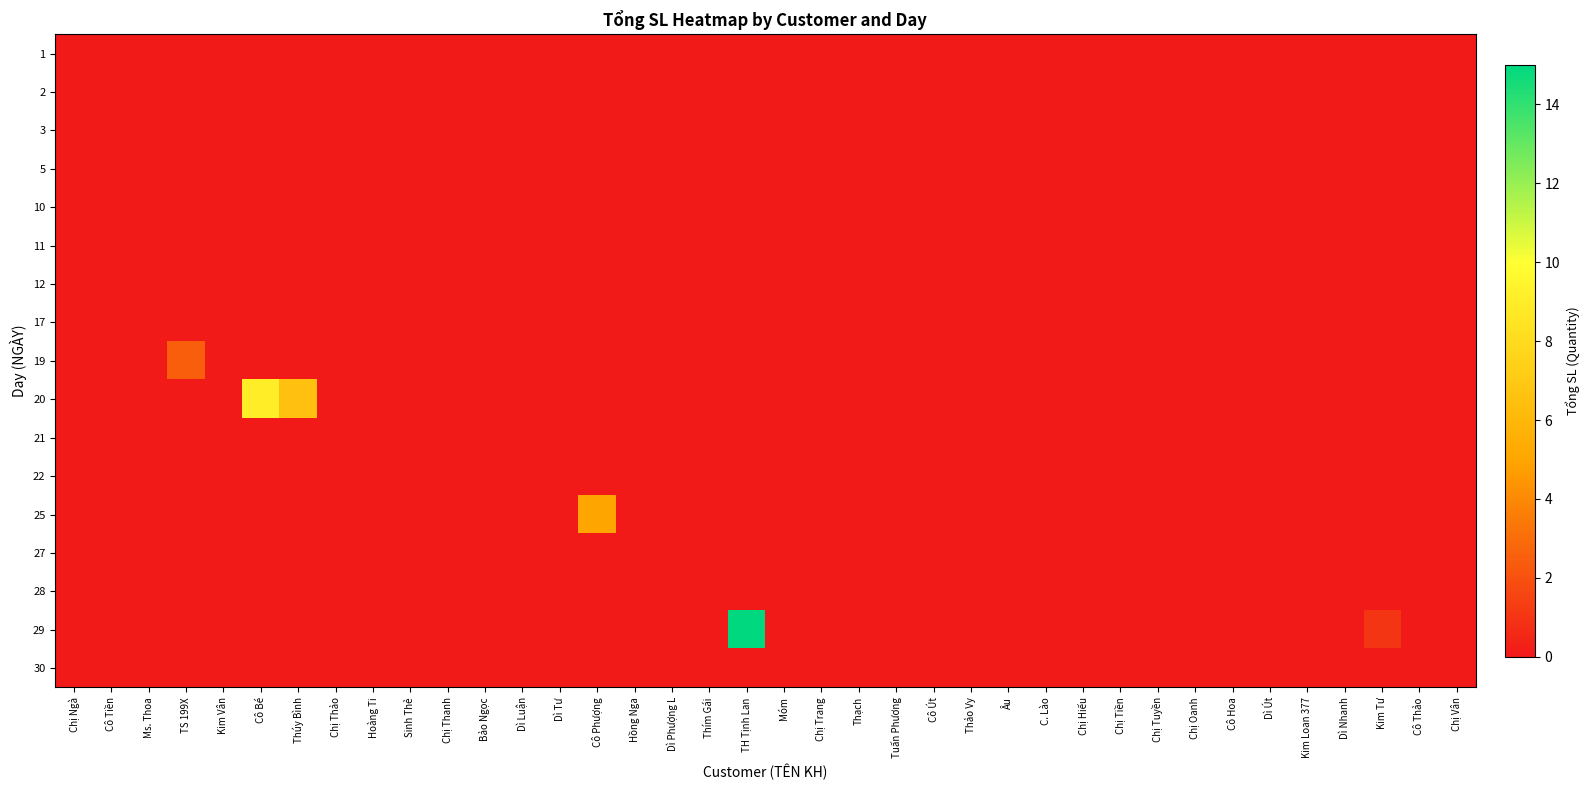

Reading left to right, what are all the values shown in this chart?

row_0: Chị Ngà=0.0	Cô Tiền=0.0	Ms. Thoa=0.0	TS 199X=0.0	Kim Vân=0.0	Cô Bé=0.0	Thúy Bình=0.0	Chị Thảo=0.0	Hoàng Ti=0.0	Sinh Thẻ=0.0	Chị Thanh=0.0	Bảo Ngọc=0.0	Dì Luận=0.0	Dì Tư=0.0	Cô Phượng=0.0	Hồng Nga=0.0	Dì Phượng L=0.0	Thím Gái=0.0	TH Tịnh Lan=0.0	Móm=0.0	Chị Trang=0.0	Thạch=0.0	Tuấn Phương=0.0	Cô Út=0.0	Thảo Vy=0.0	Âu=0.0	C. Lào=0.0	Chị Hiếu=0.0	Chị Tiền=0.0	Chị Tuyền=0.0	Chị Oanh=0.0	Cô Hoa=0.0	Dì Út=0.0	Kim Loan 377=0.0	Dì Nhanh=0.0	Kim Tư=0.0	Cô Thảo=0.0	Chị Vân=0.0
row_1: Chị Ngà=0.0	Cô Tiền=0.0	Ms. Thoa=0.0	TS 199X=0.0	Kim Vân=0.0	Cô Bé=0.0	Thúy Bình=0.0	Chị Thảo=0.0	Hoàng Ti=0.0	Sinh Thẻ=0.0	Chị Thanh=0.0	Bảo Ngọc=0.0	Dì Luận=0.0	Dì Tư=0.0	Cô Phượng=0.0	Hồng Nga=0.0	Dì Phượng L=0.0	Thím Gái=0.0	TH Tịnh Lan=0.0	Móm=0.0	Chị Trang=0.0	Thạch=0.0	Tuấn Phương=0.0	Cô Út=0.0	Thảo Vy=0.0	Âu=0.0	C. Lào=0.0	Chị Hiếu=0.0	Chị Tiền=0.0	Chị Tuyền=0.0	Chị Oanh=0.0	Cô Hoa=0.0	Dì Út=0.0	Kim Loan 377=0.0	Dì Nhanh=0.0	Kim Tư=0.0	Cô Thảo=0.0	Chị Vân=0.0
row_2: Chị Ngà=0.0	Cô Tiền=0.0	Ms. Thoa=0.0	TS 199X=0.0	Kim Vân=0.0	Cô Bé=0.0	Thúy Bình=0.0	Chị Thảo=0.0	Hoàng Ti=0.0	Sinh Thẻ=0.0	Chị Thanh=0.0	Bảo Ngọc=0.0	Dì Luận=0.0	Dì Tư=0.0	Cô Phượng=0.0	Hồng Nga=0.0	Dì Phượng L=0.0	Thím Gái=0.0	TH Tịnh Lan=0.0	Móm=0.0	Chị Trang=0.0	Thạch=0.0	Tuấn Phương=0.0	Cô Út=0.0	Thảo Vy=0.0	Âu=0.0	C. Lào=0.0	Chị Hiếu=0.0	Chị Tiền=0.0	Chị Tuyền=0.0	Chị Oanh=0.0	Cô Hoa=0.0	Dì Út=0.0	Kim Loan 377=0.0	Dì Nhanh=0.0	Kim Tư=0.0	Cô Thảo=0.0	Chị Vân=0.0
row_3: Chị Ngà=0.0	Cô Tiền=0.0	Ms. Thoa=0.0	TS 199X=0.0	Kim Vân=0.0	Cô Bé=0.0	Thúy Bình=0.0	Chị Thảo=0.0	Hoàng Ti=0.0	Sinh Thẻ=0.0	Chị Thanh=0.0	Bảo Ngọc=0.0	Dì Luận=0.0	Dì Tư=0.0	Cô Phượng=0.0	Hồng Nga=0.0	Dì Phượng L=0.0	Thím Gái=0.0	TH Tịnh Lan=0.0	Móm=0.0	Chị Trang=0.0	Thạch=0.0	Tuấn Phương=0.0	Cô Út=0.0	Thảo Vy=0.0	Âu=0.0	C. Lào=0.0	Chị Hiếu=0.0	Chị Tiền=0.0	Chị Tuyền=0.0	Chị Oanh=0.0	Cô Hoa=0.0	Dì Út=0.0	Kim Loan 377=0.0	Dì Nhanh=0.0	Kim Tư=0.0	Cô Thảo=0.0	Chị Vân=0.0
row_4: Chị Ngà=0.0	Cô Tiền=0.0	Ms. Thoa=0.0	TS 199X=0.0	Kim Vân=0.0	Cô Bé=0.0	Thúy Bình=0.0	Chị Thảo=0.0	Hoàng Ti=0.0	Sinh Thẻ=0.0	Chị Thanh=0.0	Bảo Ngọc=0.0	Dì Luận=0.0	Dì Tư=0.0	Cô Phượng=0.0	Hồng Nga=0.0	Dì Phượng L=0.0	Thím Gái=0.0	TH Tịnh Lan=0.0	Móm=0.0	Chị Trang=0.0	Thạch=0.0	Tuấn Phương=0.0	Cô Út=0.0	Thảo Vy=0.0	Âu=0.0	C. Lào=0.0	Chị Hiếu=0.0	Chị Tiền=0.0	Chị Tuyền=0.0	Chị Oanh=0.0	Cô Hoa=0.0	Dì Út=0.0	Kim Loan 377=0.0	Dì Nhanh=0.0	Kim Tư=0.0	Cô Thảo=0.0	Chị Vân=0.0
row_5: Chị Ngà=0.0	Cô Tiền=0.0	Ms. Thoa=0.0	TS 199X=0.0	Kim Vân=0.0	Cô Bé=0.0	Thúy Bình=0.0	Chị Thảo=0.0	Hoàng Ti=0.0	Sinh Thẻ=0.0	Chị Thanh=0.0	Bảo Ngọc=0.0	Dì Luận=0.0	Dì Tư=0.0	Cô Phượng=0.0	Hồng Nga=0.0	Dì Phượng L=0.0	Thím Gái=0.0	TH Tịnh Lan=0.0	Móm=0.0	Chị Trang=0.0	Thạch=0.0	Tuấn Phương=0.0	Cô Út=0.0	Thảo Vy=0.0	Âu=0.0	C. Lào=0.0	Chị Hiếu=0.0	Chị Tiền=0.0	Chị Tuyền=0.0	Chị Oanh=0.0	Cô Hoa=0.0	Dì Út=0.0	Kim Loan 377=0.0	Dì Nhanh=0.0	Kim Tư=0.0	Cô Thảo=0.0	Chị Vân=0.0
row_6: Chị Ngà=0.0	Cô Tiền=0.0	Ms. Thoa=0.0	TS 199X=0.0	Kim Vân=0.0	Cô Bé=0.0	Thúy Bình=0.0	Chị Thảo=0.0	Hoàng Ti=0.0	Sinh Thẻ=0.0	Chị Thanh=0.0	Bảo Ngọc=0.0	Dì Luận=0.0	Dì Tư=0.0	Cô Phượng=0.0	Hồng Nga=0.0	Dì Phượng L=0.0	Thím Gái=0.0	TH Tịnh Lan=0.0	Móm=0.0	Chị Trang=0.0	Thạch=0.0	Tuấn Phương=0.0	Cô Út=0.0	Thảo Vy=0.0	Âu=0.0	C. Lào=0.0	Chị Hiếu=0.0	Chị Tiền=0.0	Chị Tuyền=0.0	Chị Oanh=0.0	Cô Hoa=0.0	Dì Út=0.0	Kim Loan 377=0.0	Dì Nhanh=0.0	Kim Tư=0.0	Cô Thảo=0.0	Chị Vân=0.0
row_7: Chị Ngà=0.0	Cô Tiền=0.0	Ms. Thoa=0.0	TS 199X=0.0	Kim Vân=0.0	Cô Bé=0.0	Thúy Bình=0.0	Chị Thảo=0.0	Hoàng Ti=0.0	Sinh Thẻ=0.0	Chị Thanh=0.0	Bảo Ngọc=0.0	Dì Luận=0.0	Dì Tư=0.0	Cô Phượng=0.0	Hồng Nga=0.0	Dì Phượng L=0.0	Thím Gái=0.0	TH Tịnh Lan=0.0	Móm=0.0	Chị Trang=0.0	Thạch=0.0	Tuấn Phương=0.0	Cô Út=0.0	Thảo Vy=0.0	Âu=0.0	C. Lào=0.0	Chị Hiếu=0.0	Chị Tiền=0.0	Chị Tuyền=0.0	Chị Oanh=0.0	Cô Hoa=0.0	Dì Út=0.0	Kim Loan 377=0.0	Dì Nhanh=0.0	Kim Tư=0.0	Cô Thảo=0.0	Chị Vân=0.0
row_8: Chị Ngà=0.0	Cô Tiền=0.0	Ms. Thoa=0.0	TS 199X=2.5	Kim Vân=0.0	Cô Bé=0.0	Thúy Bình=0.0	Chị Thảo=0.0	Hoàng Ti=0.0	Sinh Thẻ=0.0	Chị Thanh=0.0	Bảo Ngọc=0.0	Dì Luận=0.0	Dì Tư=0.0	Cô Phượng=0.0	Hồng Nga=0.0	Dì Phượng L=0.0	Thím Gái=0.0	TH Tịnh Lan=0.0	Móm=0.0	Chị Trang=0.0	Thạch=0.0	Tuấn Phương=0.0	Cô Út=0.0	Thảo Vy=0.0	Âu=0.0	C. Lào=0.0	Chị Hiếu=0.0	Chị Tiền=0.0	Chị Tuyền=0.0	Chị Oanh=0.0	Cô Hoa=0.0	Dì Út=0.0	Kim Loan 377=0.0	Dì Nhanh=0.0	Kim Tư=0.0	Cô Thảo=0.0	Chị Vân=0.0
row_9: Chị Ngà=0.0	Cô Tiền=0.0	Ms. Thoa=0.0	TS 199X=0.0	Kim Vân=0.0	Cô Bé=9.0	Thúy Bình=6.5	Chị Thảo=0.0	Hoàng Ti=0.0	Sinh Thẻ=0.0	Chị Thanh=0.0	Bảo Ngọc=0.0	Dì Luận=0.0	Dì Tư=0.0	Cô Phượng=0.0	Hồng Nga=0.0	Dì Phượng L=0.0	Thím Gái=0.0	TH Tịnh Lan=0.0	Móm=0.0	Chị Trang=0.0	Thạch=0.0	Tuấn Phương=0.0	Cô Út=0.0	Thảo Vy=0.0	Âu=0.0	C. Lào=0.0	Chị Hiếu=0.0	Chị Tiền=0.0	Chị Tuyền=0.0	Chị Oanh=0.0	Cô Hoa=0.0	Dì Út=0.0	Kim Loan 377=0.0	Dì Nhanh=0.0	Kim Tư=0.0	Cô Thảo=0.0	Chị Vân=0.0
row_10: Chị Ngà=0.0	Cô Tiền=0.0	Ms. Thoa=0.0	TS 199X=0.0	Kim Vân=0.0	Cô Bé=0.0	Thúy Bình=0.0	Chị Thảo=0.0	Hoàng Ti=0.0	Sinh Thẻ=0.0	Chị Thanh=0.0	Bảo Ngọc=0.0	Dì Luận=0.0	Dì Tư=0.0	Cô Phượng=0.0	Hồng Nga=0.0	Dì Phượng L=0.0	Thím Gái=0.0	TH Tịnh Lan=0.0	Móm=0.0	Chị Trang=0.0	Thạch=0.0	Tuấn Phương=0.0	Cô Út=0.0	Thảo Vy=0.0	Âu=0.0	C. Lào=0.0	Chị Hiếu=0.0	Chị Tiền=0.0	Chị Tuyền=0.0	Chị Oanh=0.0	Cô Hoa=0.0	Dì Út=0.0	Kim Loan 377=0.0	Dì Nhanh=0.0	Kim Tư=0.0	Cô Thảo=0.0	Chị Vân=0.0
row_11: Chị Ngà=0.0	Cô Tiền=0.0	Ms. Thoa=0.0	TS 199X=0.0	Kim Vân=0.0	Cô Bé=0.0	Thúy Bình=0.0	Chị Thảo=0.0	Hoàng Ti=0.0	Sinh Thẻ=0.0	Chị Thanh=0.0	Bảo Ngọc=0.0	Dì Luận=0.0	Dì Tư=0.0	Cô Phượng=0.0	Hồng Nga=0.0	Dì Phượng L=0.0	Thím Gái=0.0	TH Tịnh Lan=0.0	Móm=0.0	Chị Trang=0.0	Thạch=0.0	Tuấn Phương=0.0	Cô Út=0.0	Thảo Vy=0.0	Âu=0.0	C. Lào=0.0	Chị Hiếu=0.0	Chị Tiền=0.0	Chị Tuyền=0.0	Chị Oanh=0.0	Cô Hoa=0.0	Dì Út=0.0	Kim Loan 377=0.0	Dì Nhanh=0.0	Kim Tư=0.0	Cô Thảo=0.0	Chị Vân=0.0
row_12: Chị Ngà=0.0	Cô Tiền=0.0	Ms. Thoa=0.0	TS 199X=0.0	Kim Vân=0.0	Cô Bé=0.0	Thúy Bình=0.0	Chị Thảo=0.0	Hoàng Ti=0.0	Sinh Thẻ=0.0	Chị Thanh=0.0	Bảo Ngọc=0.0	Dì Luận=0.0	Dì Tư=0.0	Cô Phượng=5.0	Hồng Nga=0.0	Dì Phượng L=0.0	Thím Gái=0.0	TH Tịnh Lan=0.0	Móm=0.0	Chị Trang=0.0	Thạch=0.0	Tuấn Phương=0.0	Cô Út=0.0	Thảo Vy=0.0	Âu=0.0	C. Lào=0.0	Chị Hiếu=0.0	Chị Tiền=0.0	Chị Tuyền=0.0	Chị Oanh=0.0	Cô Hoa=0.0	Dì Út=0.0	Kim Loan 377=0.0	Dì Nhanh=0.0	Kim Tư=0.0	Cô Thảo=0.0	Chị Vân=0.0
row_13: Chị Ngà=0.0	Cô Tiền=0.0	Ms. Thoa=0.0	TS 199X=0.0	Kim Vân=0.0	Cô Bé=0.0	Thúy Bình=0.0	Chị Thảo=0.0	Hoàng Ti=0.0	Sinh Thẻ=0.0	Chị Thanh=0.0	Bảo Ngọc=0.0	Dì Luận=0.0	Dì Tư=0.0	Cô Phượng=0.0	Hồng Nga=0.0	Dì Phượng L=0.0	Thím Gái=0.0	TH Tịnh Lan=0.0	Móm=0.0	Chị Trang=0.0	Thạch=0.0	Tuấn Phương=0.0	Cô Út=0.0	Thảo Vy=0.0	Âu=0.0	C. Lào=0.0	Chị Hiếu=0.0	Chị Tiền=0.0	Chị Tuyền=0.0	Chị Oanh=0.0	Cô Hoa=0.0	Dì Út=0.0	Kim Loan 377=0.0	Dì Nhanh=0.0	Kim Tư=0.0	Cô Thảo=0.0	Chị Vân=0.0
row_14: Chị Ngà=0.0	Cô Tiền=0.0	Ms. Thoa=0.0	TS 199X=0.0	Kim Vân=0.0	Cô Bé=0.0	Thúy Bình=0.0	Chị Thảo=0.0	Hoàng Ti=0.0	Sinh Thẻ=0.0	Chị Thanh=0.0	Bảo Ngọc=0.0	Dì Luận=0.0	Dì Tư=0.0	Cô Phượng=0.0	Hồng Nga=0.0	Dì Phượng L=0.0	Thím Gái=0.0	TH Tịnh Lan=0.0	Móm=0.0	Chị Trang=0.0	Thạch=0.0	Tuấn Phương=0.0	Cô Út=0.0	Thảo Vy=0.0	Âu=0.0	C. Lào=0.0	Chị Hiếu=0.0	Chị Tiền=0.0	Chị Tuyền=0.0	Chị Oanh=0.0	Cô Hoa=0.0	Dì Út=0.0	Kim Loan 377=0.0	Dì Nhanh=0.0	Kim Tư=0.0	Cô Thảo=0.0	Chị Vân=0.0
row_15: Chị Ngà=0.0	Cô Tiền=0.0	Ms. Thoa=0.0	TS 199X=0.0	Kim Vân=0.0	Cô Bé=0.0	Thúy Bình=0.0	Chị Thảo=0.0	Hoàng Ti=0.0	Sinh Thẻ=0.0	Chị Thanh=0.0	Bảo Ngọc=0.0	Dì Luận=0.0	Dì Tư=0.0	Cô Phượng=0.0	Hồng Nga=0.0	Dì Phượng L=0.0	Thím Gái=0.0	TH Tịnh Lan=15.0	Móm=0.0	Chị Trang=0.0	Thạch=0.0	Tuấn Phương=0.0	Cô Út=0.0	Thảo Vy=0.0	Âu=0.0	C. Lào=0.0	Chị Hiếu=0.0	Chị Tiền=0.0	Chị Tuyền=0.0	Chị Oanh=0.0	Cô Hoa=0.0	Dì Út=0.0	Kim Loan 377=0.0	Dì Nhanh=0.0	Kim Tư=1.0	Cô Thảo=0.0	Chị Vân=0.0
row_16: Chị Ngà=0.0	Cô Tiền=0.0	Ms. Thoa=0.0	TS 199X=0.0	Kim Vân=0.0	Cô Bé=0.0	Thúy Bình=0.0	Chị Thảo=0.0	Hoàng Ti=0.0	Sinh Thẻ=0.0	Chị Thanh=0.0	Bảo Ngọc=0.0	Dì Luận=0.0	Dì Tư=0.0	Cô Phượng=0.0	Hồng Nga=0.0	Dì Phượng L=0.0	Thím Gái=0.0	TH Tịnh Lan=0.0	Móm=0.0	Chị Trang=0.0	Thạch=0.0	Tuấn Phương=0.0	Cô Út=0.0	Thảo Vy=0.0	Âu=0.0	C. Lào=0.0	Chị Hiếu=0.0	Chị Tiền=0.0	Chị Tuyền=0.0	Chị Oanh=0.0	Cô Hoa=0.0	Dì Út=0.0	Kim Loan 377=0.0	Dì Nhanh=0.0	Kim Tư=0.0	Cô Thảo=0.0	Chị Vân=0.0